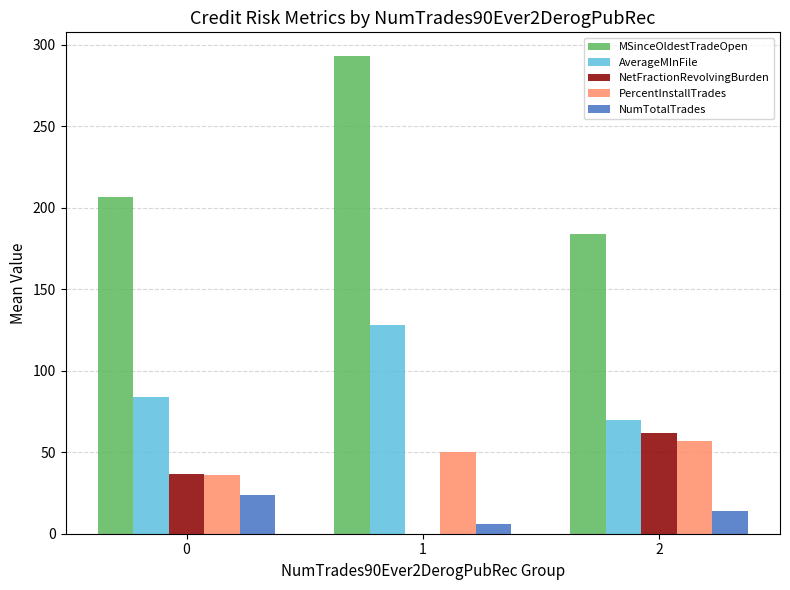

Is it true that NetFractionRevolvingBurden equals 0.0 at 1?

True